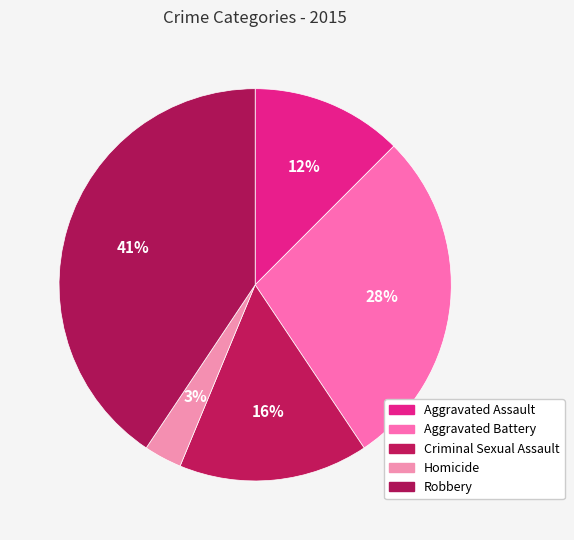

Approximately how many times larger is the value at Aggravated Battery compared to Robbery?

0.7